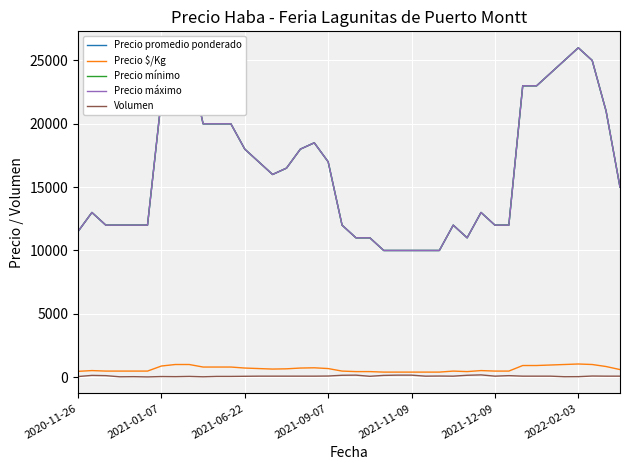

Does the chart have visible grid lines?

Yes